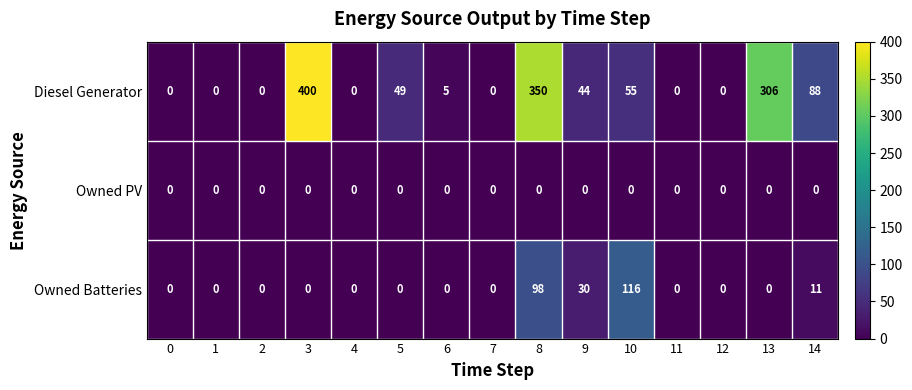

True or false: Owned PV has a value of 0 at 4.

True